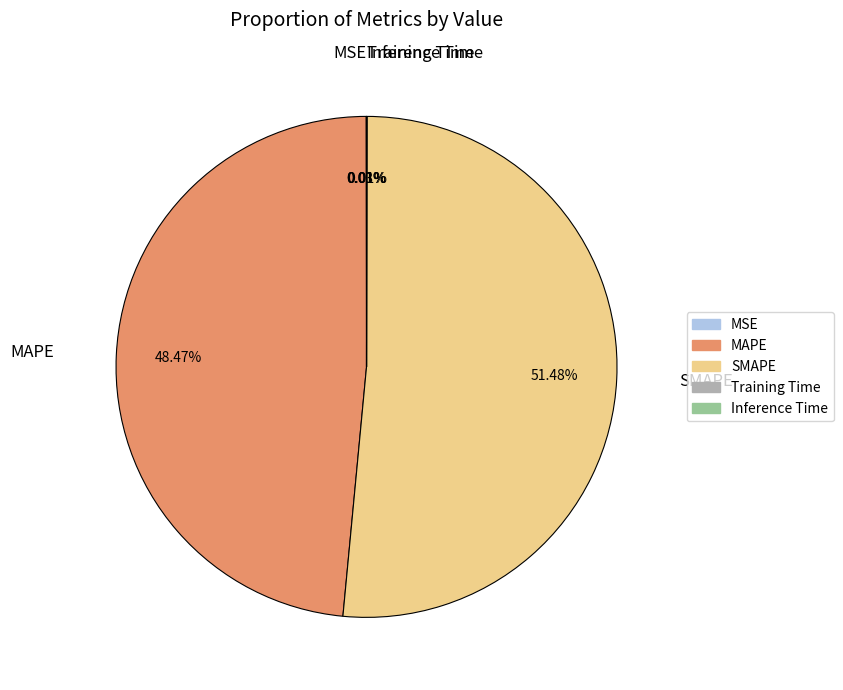

To the nearest percent, what portion does MAPE represent?

48%